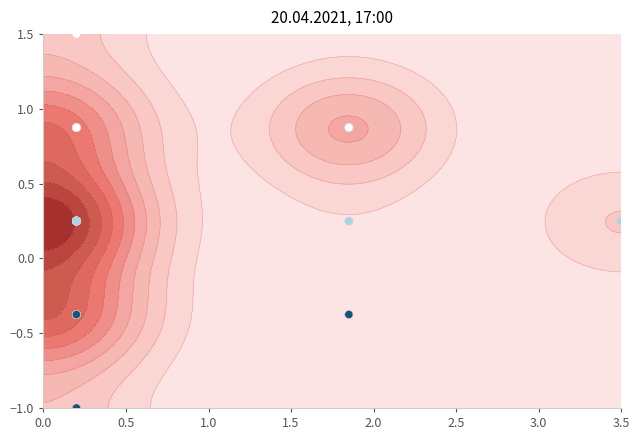

Is it true that the value at 28 is 0.4?

False